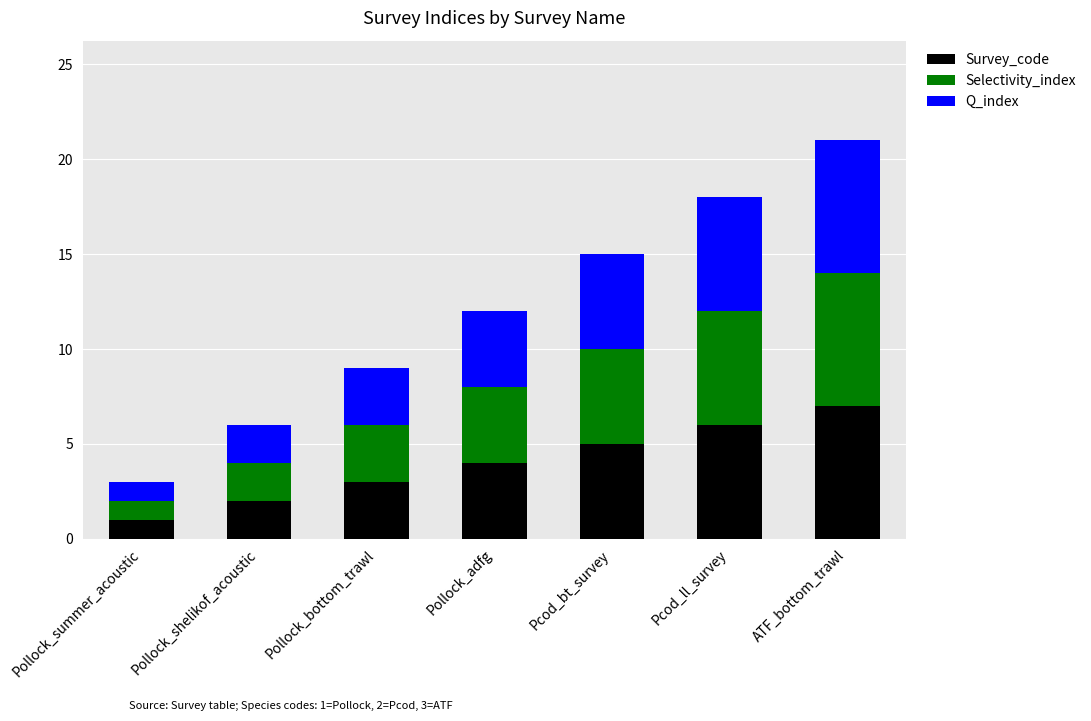

At which category is the sum across all series the highest?

ATF_bottom_trawl